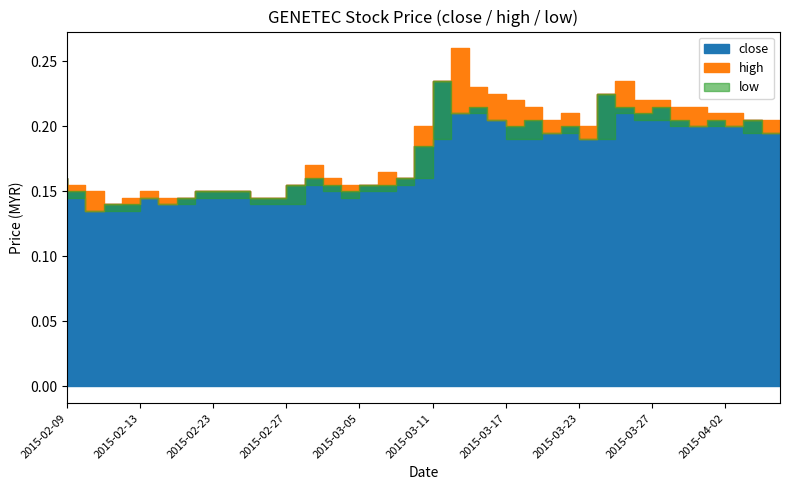

Rank the categories by close value from lowest to highest.

2015-02-11, 2015-02-12, 2015-02-13, 2015-02-17, 2015-02-16, 2015-02-18, 2015-02-26, 2015-02-27, 2015-02-10, 2015-02-23, 2015-02-24, 2015-02-25, 2015-03-05, 2015-03-02, 2015-03-04, 2015-03-06, 2015-03-09, 2015-02-09, 2015-03-03, 2015-03-10, 2015-03-11, 2015-03-24, 2015-03-20, 2015-04-07, 2015-03-18, 2015-03-23, 2015-04-01, 2015-04-03, 2015-03-17, 2015-03-19, 2015-03-31, 2015-04-02, 2015-04-06, 2015-03-13, 2015-03-27, 2015-03-16, 2015-03-26, 2015-03-30, 2015-03-25, 2015-03-12